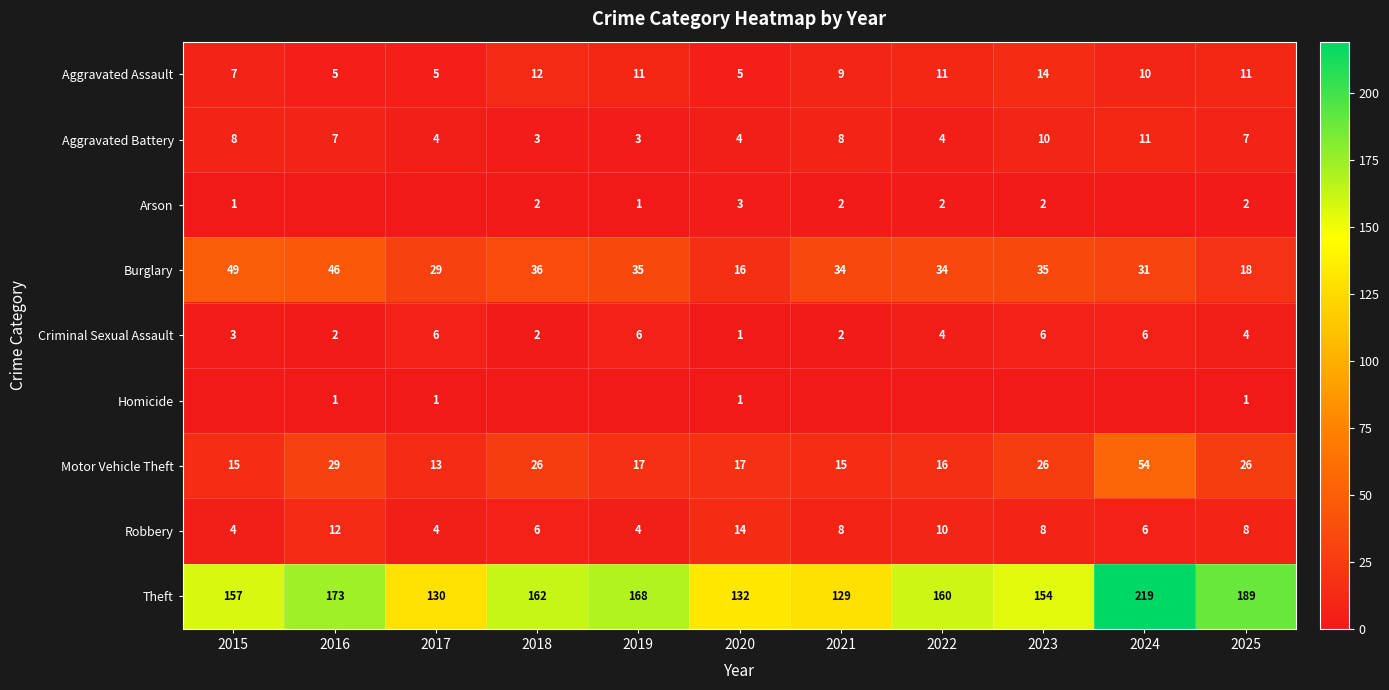

The Criminal Sexual Assault series shows 2 at 2016. True or false?

True